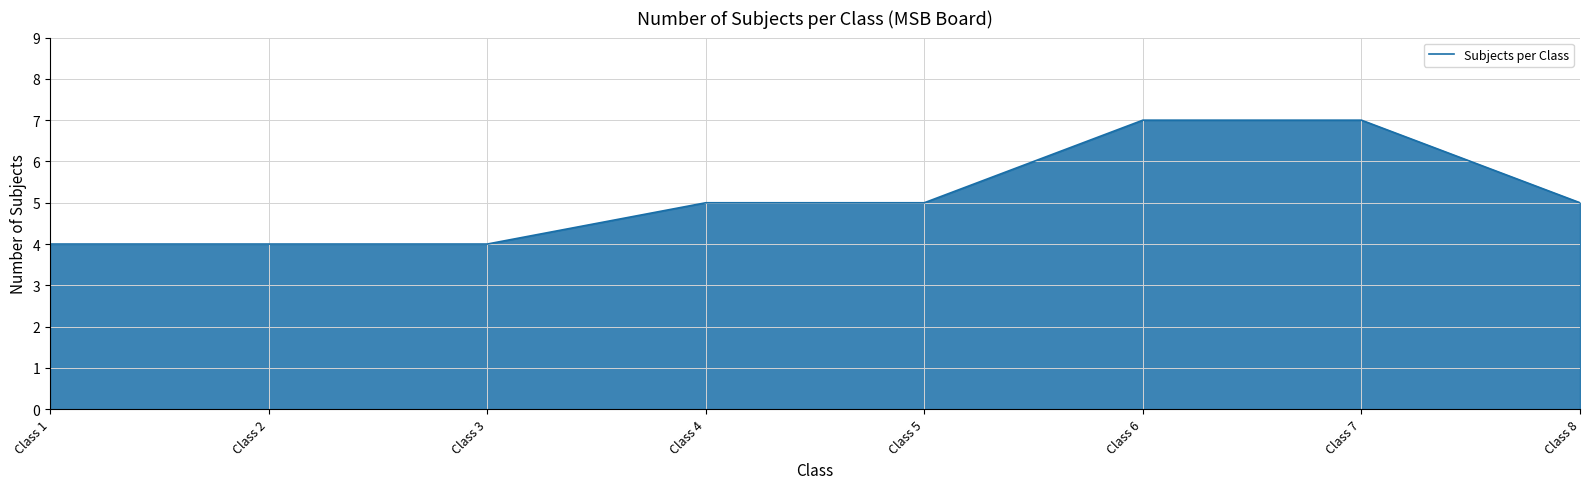

Reading left to right, list all the values displayed in this chart.

Class 1=4	Class 2=4	Class 3=4	Class 4=5	Class 5=5	Class 6=7	Class 7=7	Class 8=5